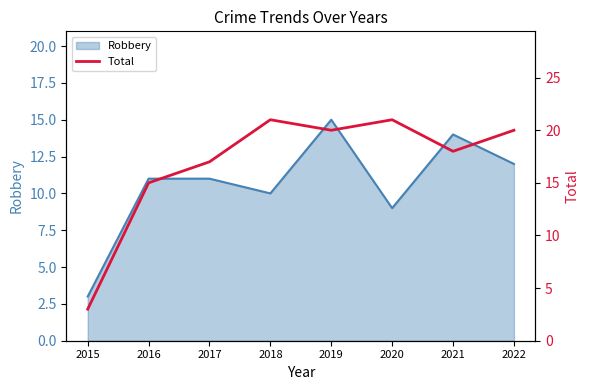

What is the approximate value at 2021, to the nearest 10?

20